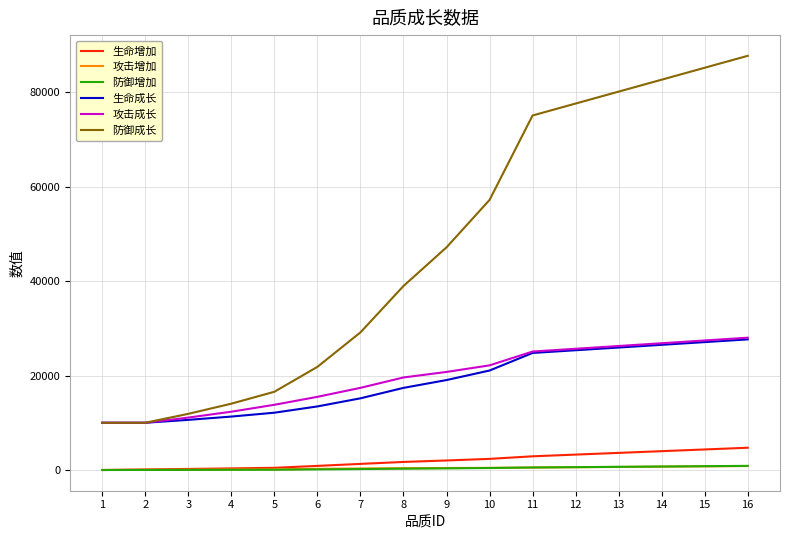

The value of 攻击成长 at 16 is 28002. True or false?

True